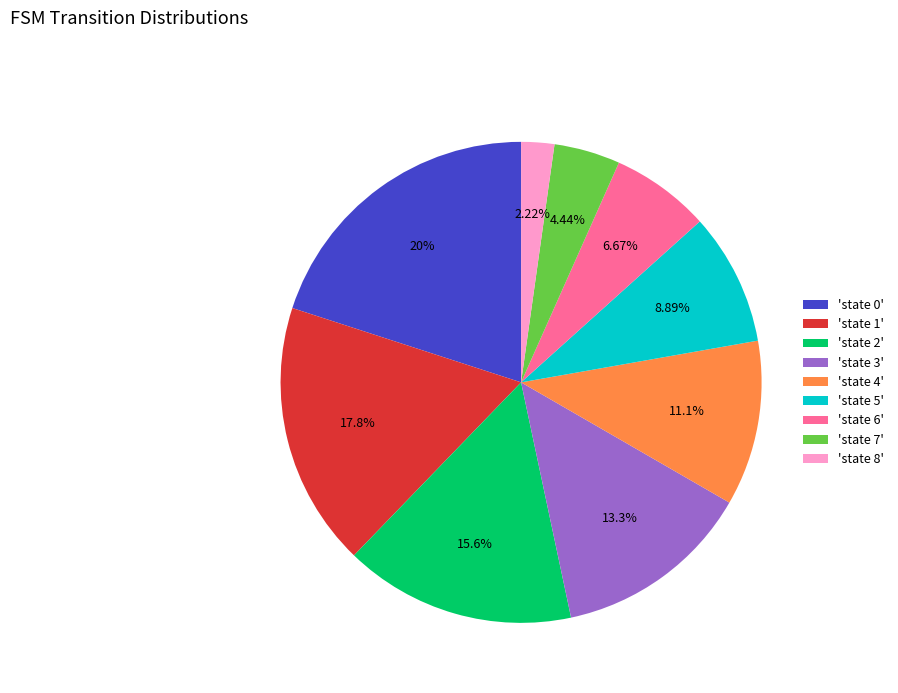

Count the number of slices in the pie.

9